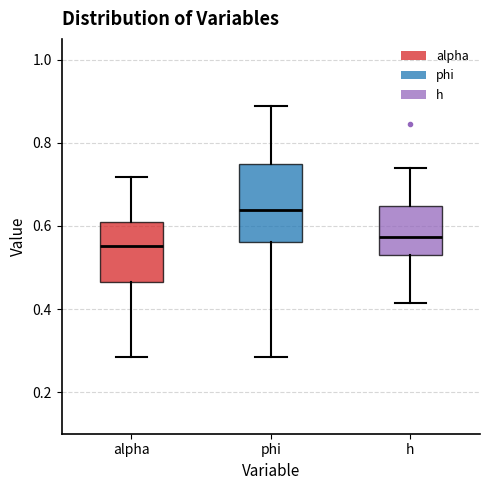

Which box's median line is the highest?

phi